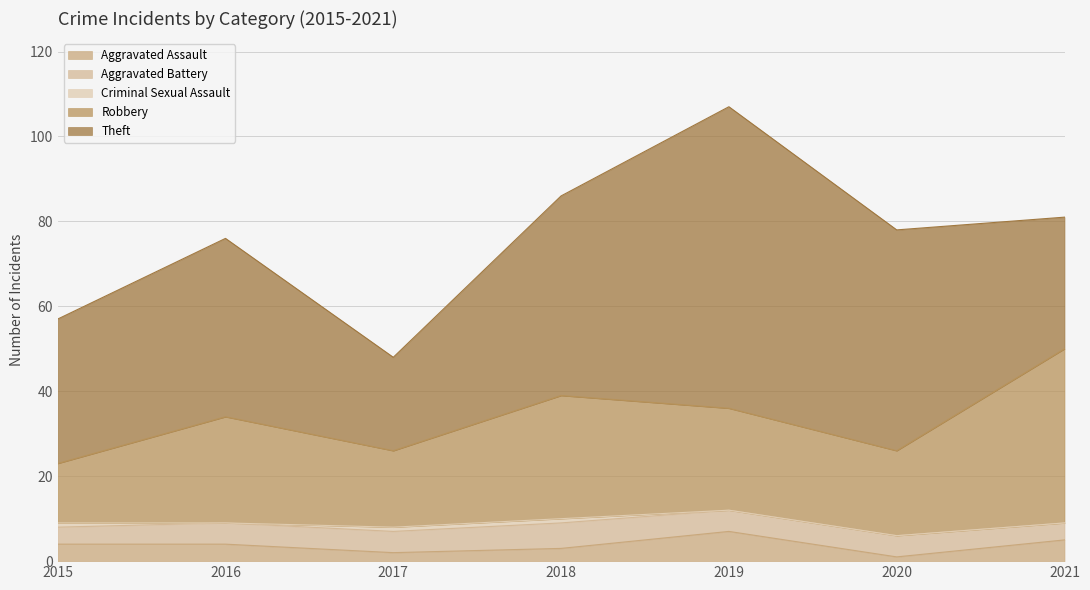

What is the value of the Theft point at the 2nd from the left?

42